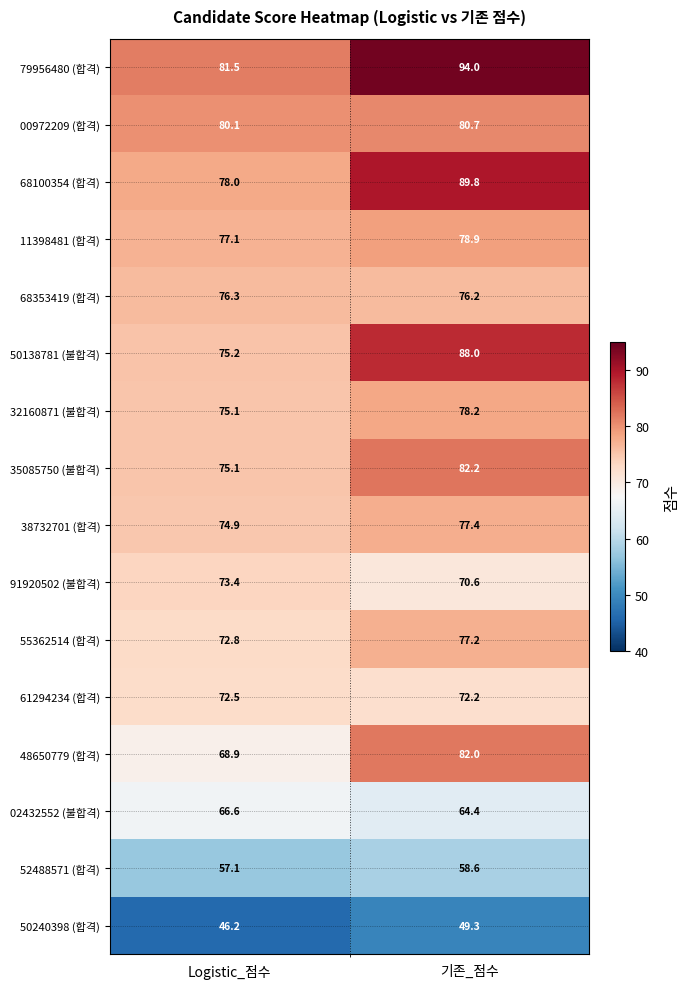

What is the difference between the 38732701 (합격) values at 기존_점수 and Logistic_점수?

2.5